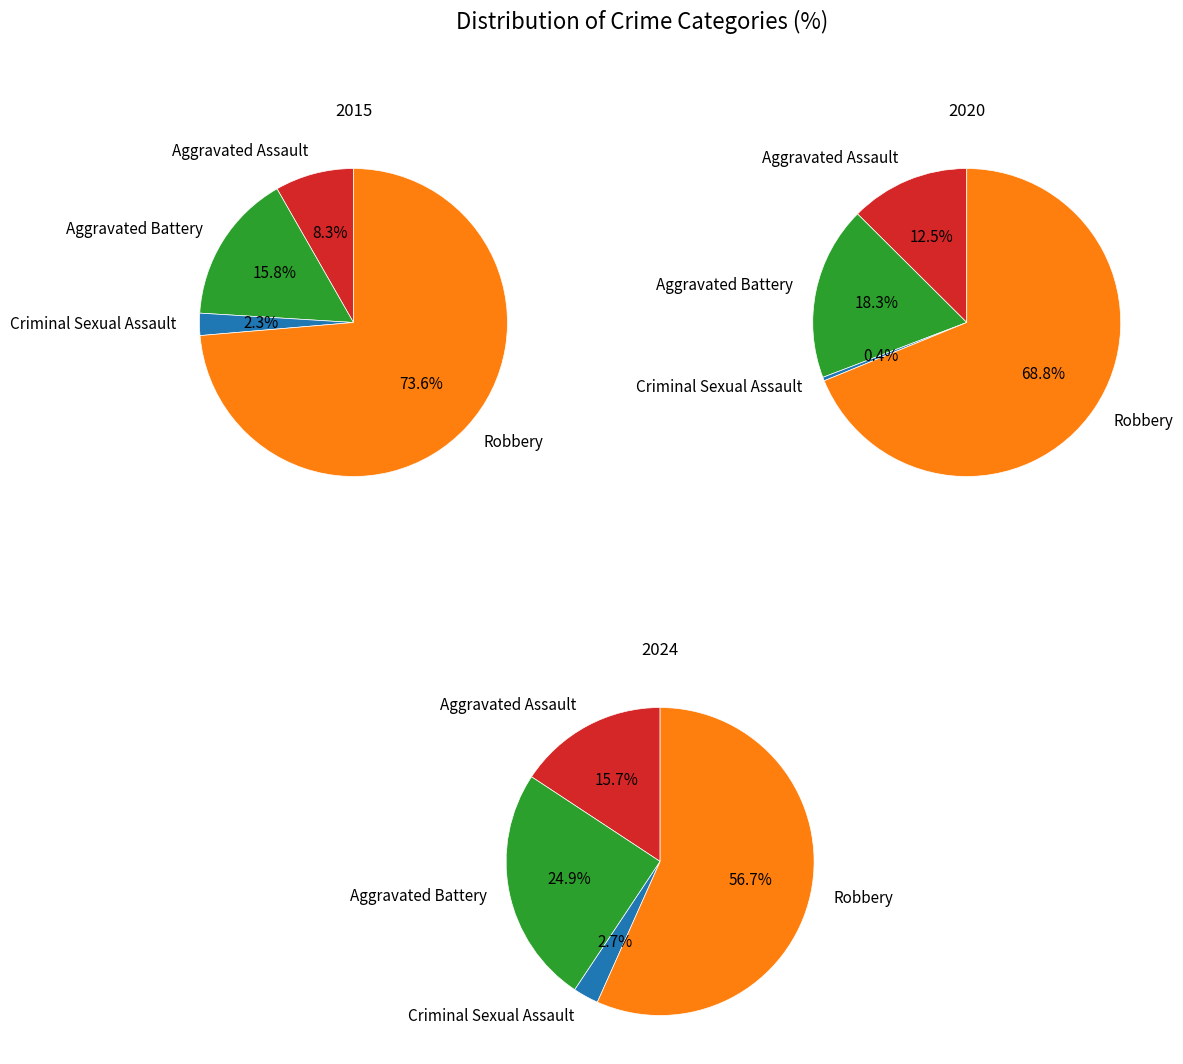

What portion of the pie excludes Aggravated Assault?

91.7%